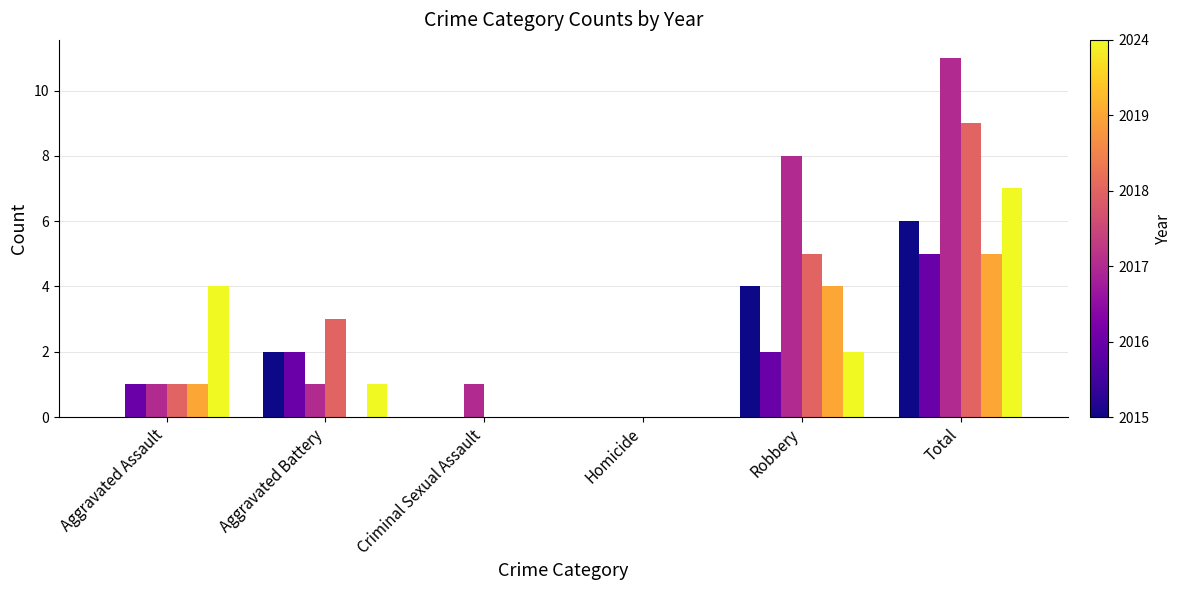

Reading left to right, transcribe all the data shown in this chart.

2015: 0	2	0	0	4	6
2016: 1	2	0	0	2	5
2017: 1	1	1	0	8	11
2018: 1	3	0	0	5	9
2019: 1	0	0	0	4	5
2024: 4	1	0	0	2	7